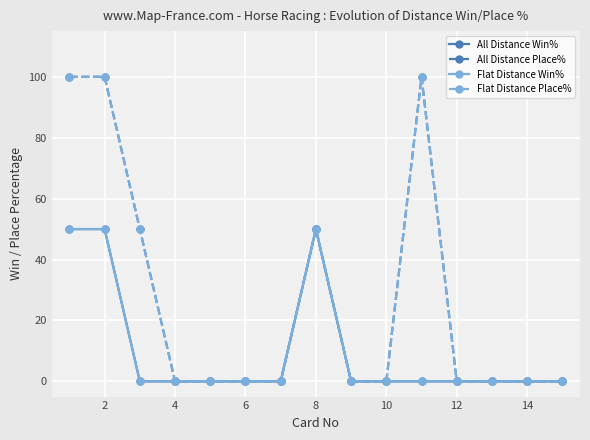

True or false: All Distance Place% and Flat Distance Win% intersect in this chart.

False